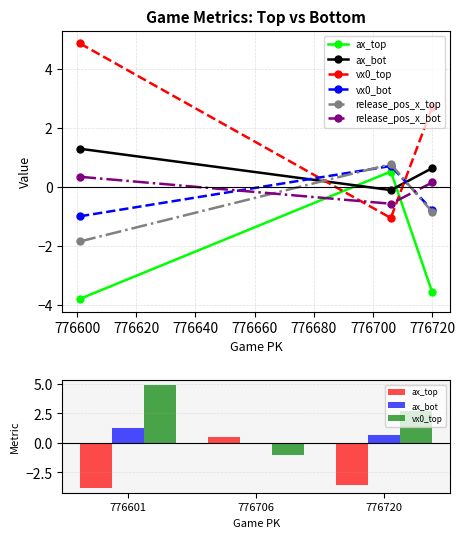

Reading left to right, list all the values displayed in this chart.

ax_top: -3.8	0.5	-3.6
ax_bot: 1.3	-0.1	0.6
vx0_top: 4.9	-1.0	2.7
vx0_bot: -1.0	0.7	-0.8
release_pos_x_top: -1.8	0.8	-0.8
release_pos_x_bot: 0.3	-0.6	0.2